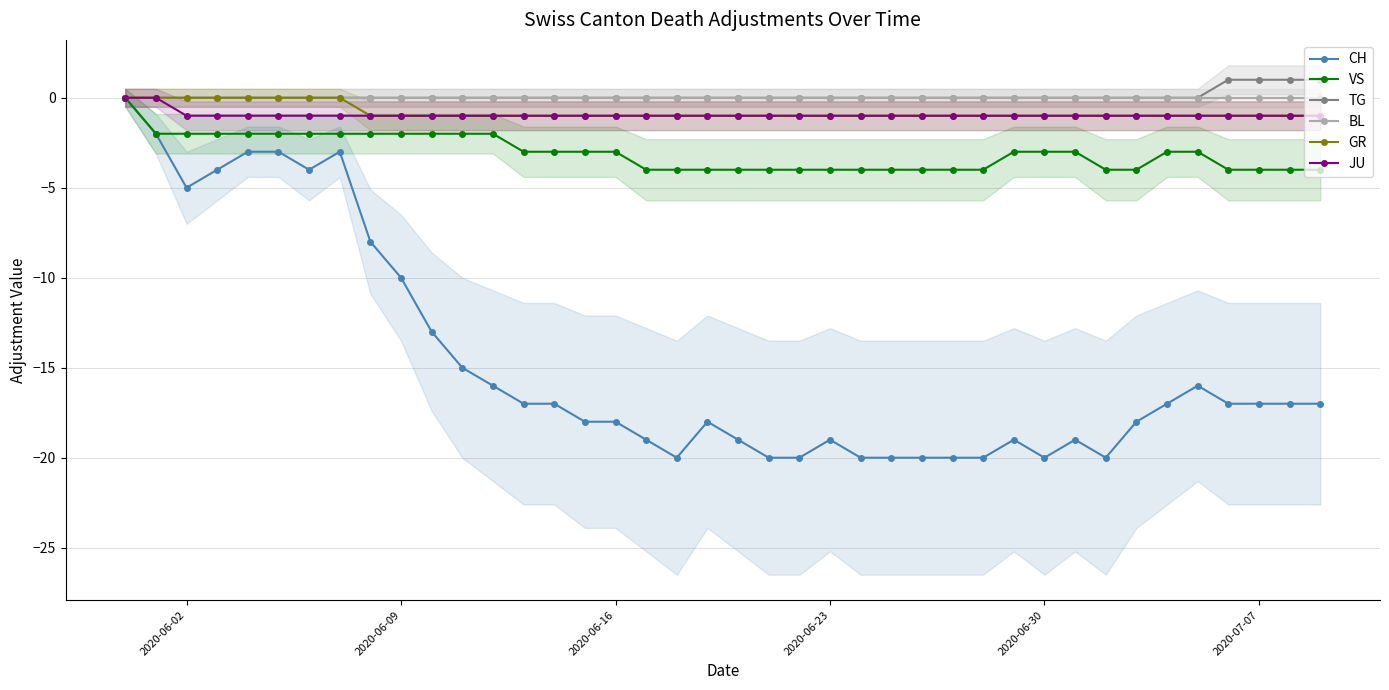

True or false: JU and CH intersect in this chart.

False